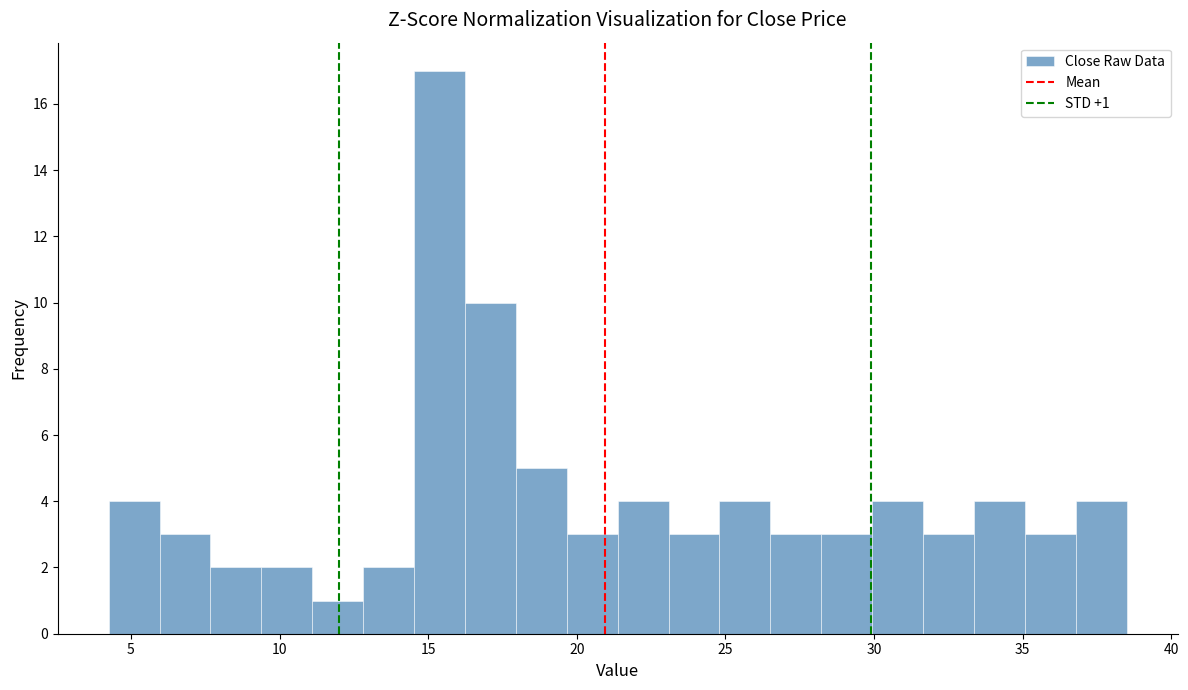

Read against the x-axis, roughly where is the centre of the tallest bar?

15.5